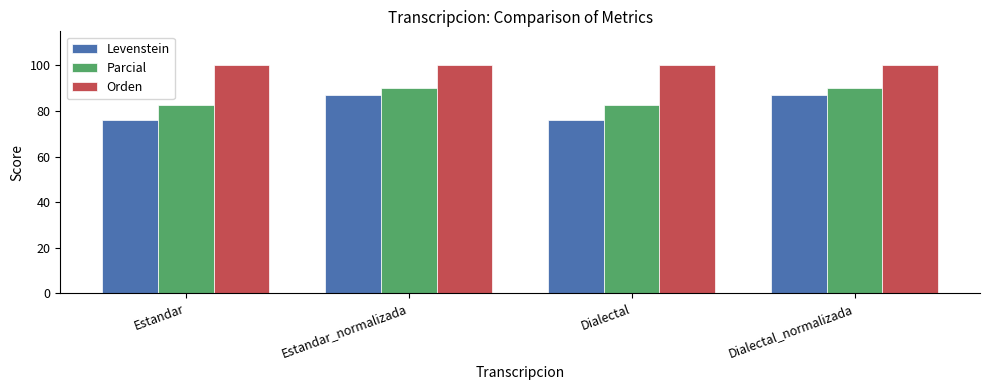

What is the greatest value displayed?

100.0